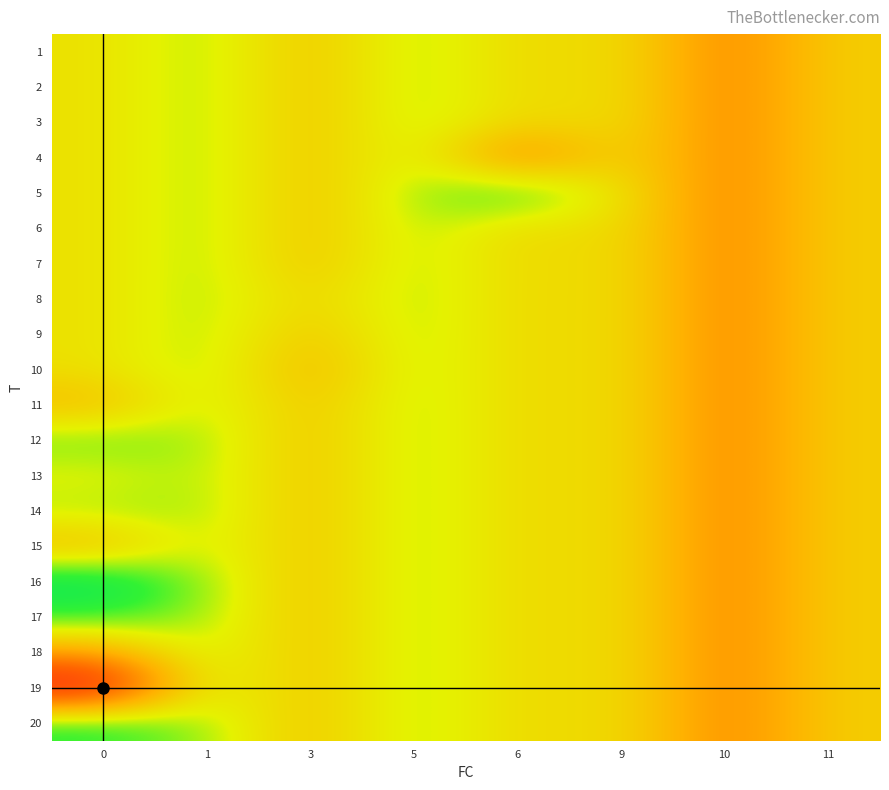

Which series has the largest range (max minus min)?

row_18